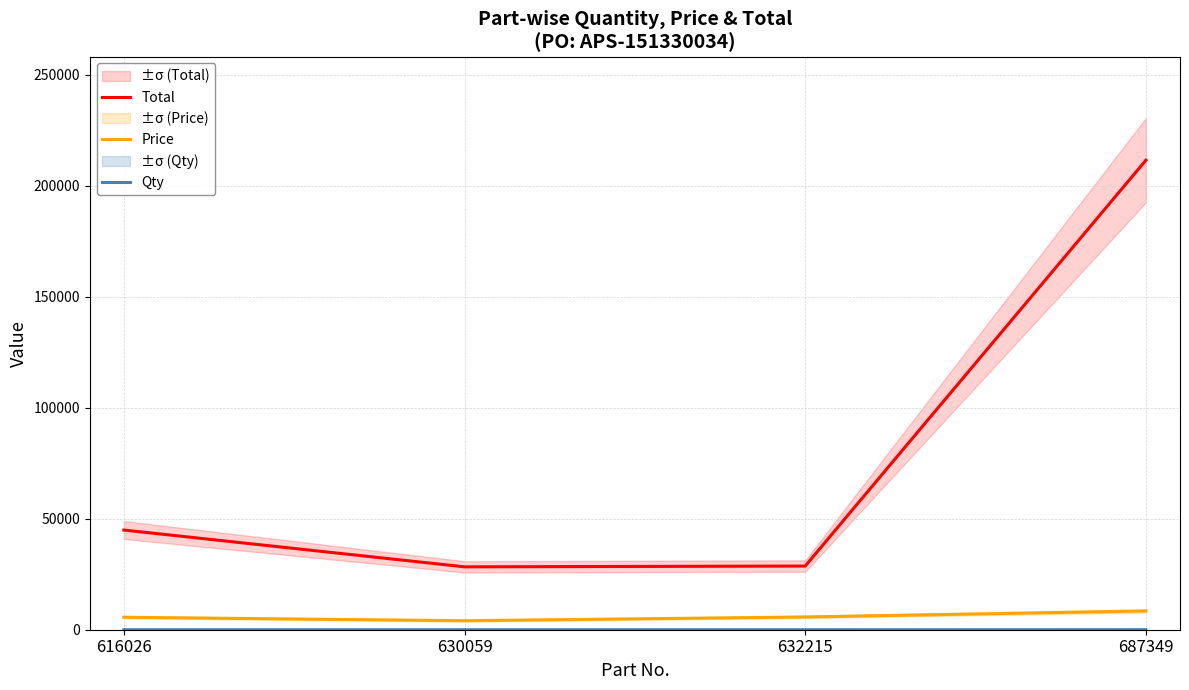

At which label does Total first exceed 44912?

687349